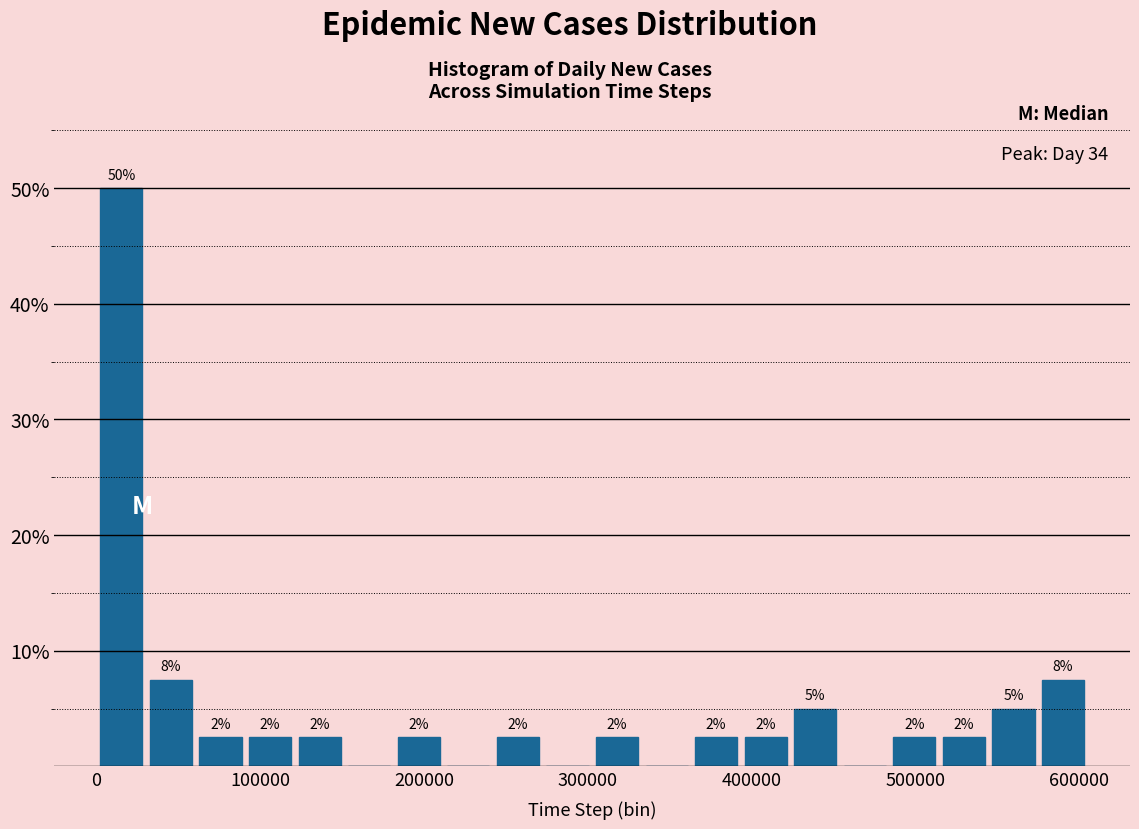

Around what value on the x-axis is the tallest bar? Give the approximate position of its centre, as read against the axis.

20000